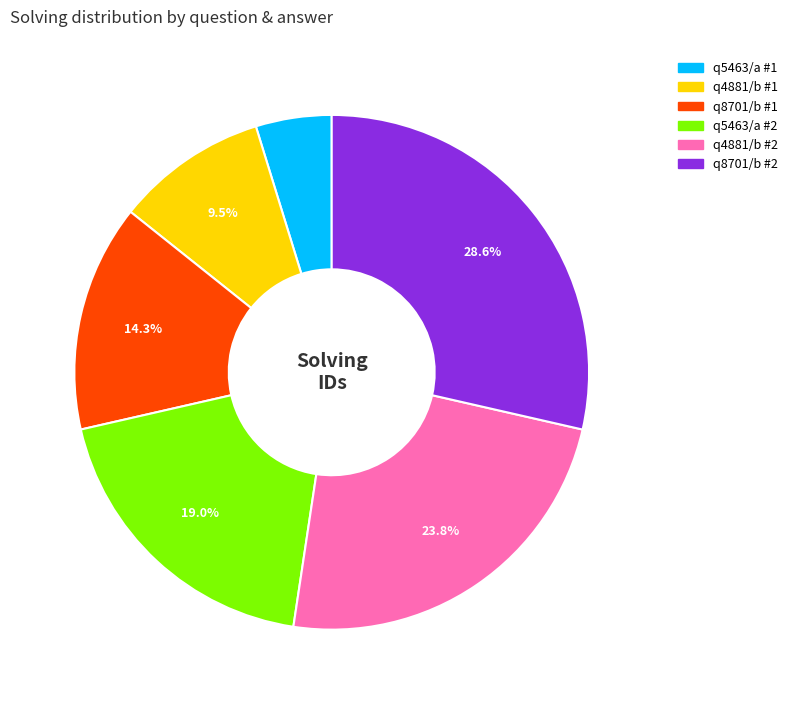

Is there any slice that represents more than half of the pie?

No